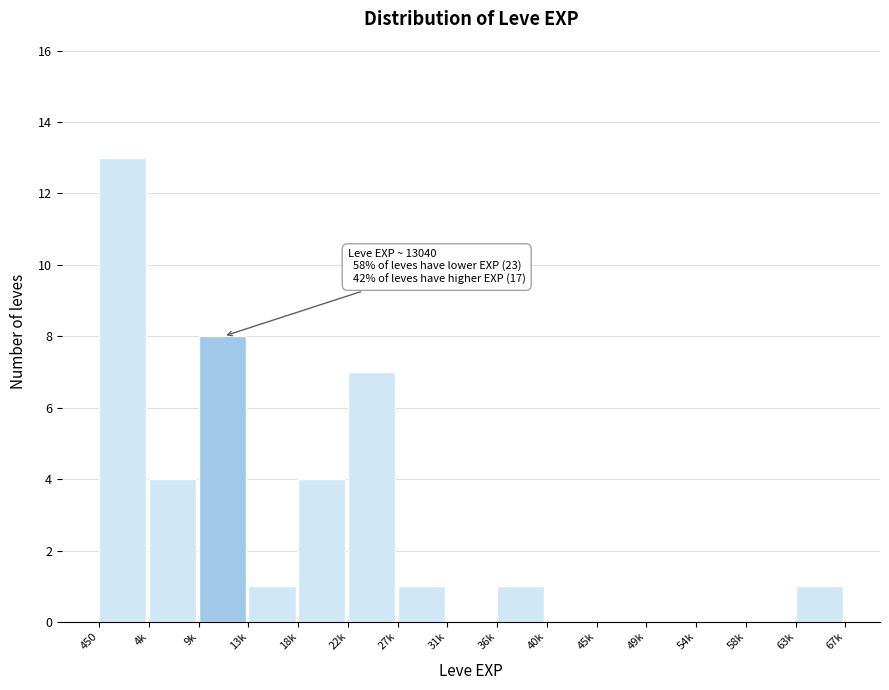

Reading left to right, what are all the values shown in this chart?

450=13	4k=4	9k=8	13k=1	18k=4	22k=7	27k=1	31k=0	36k=1	40k=0	45k=0	49k=0	54k=0	58k=0	63k=1